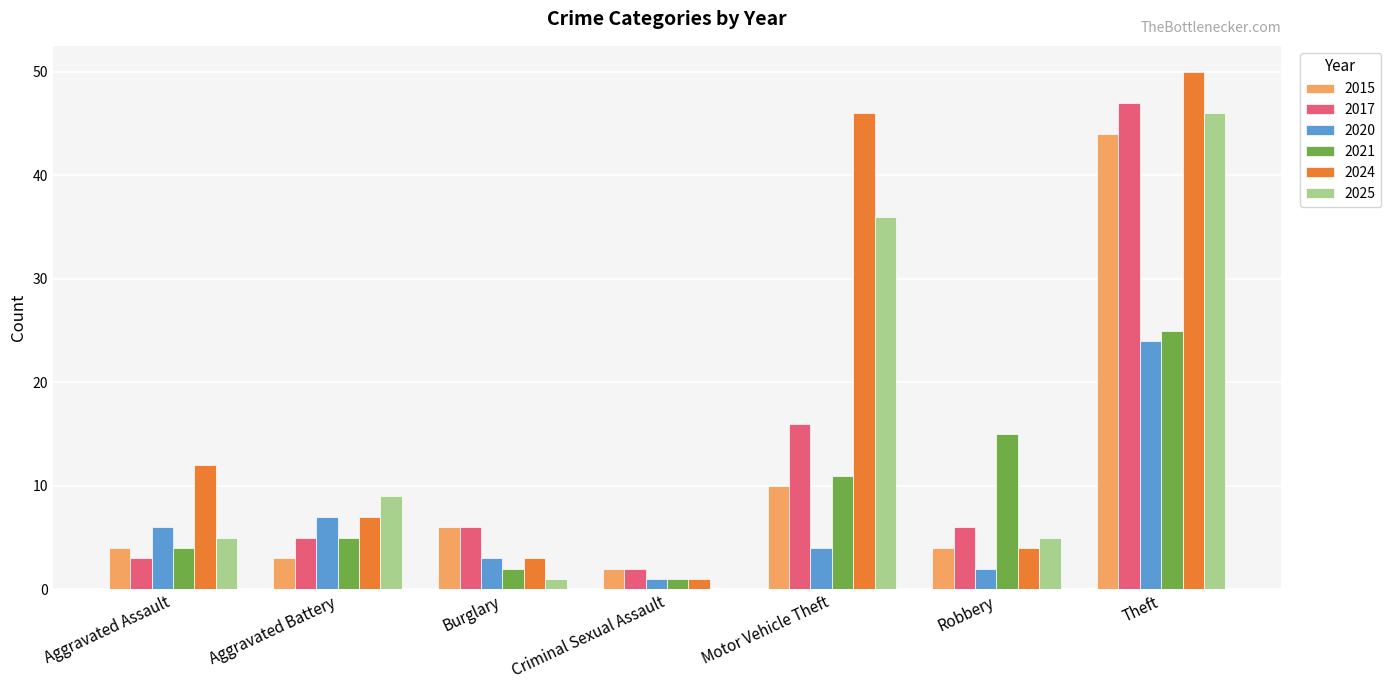

What is the spread (max minus min) of values at Motor Vehicle Theft?

42